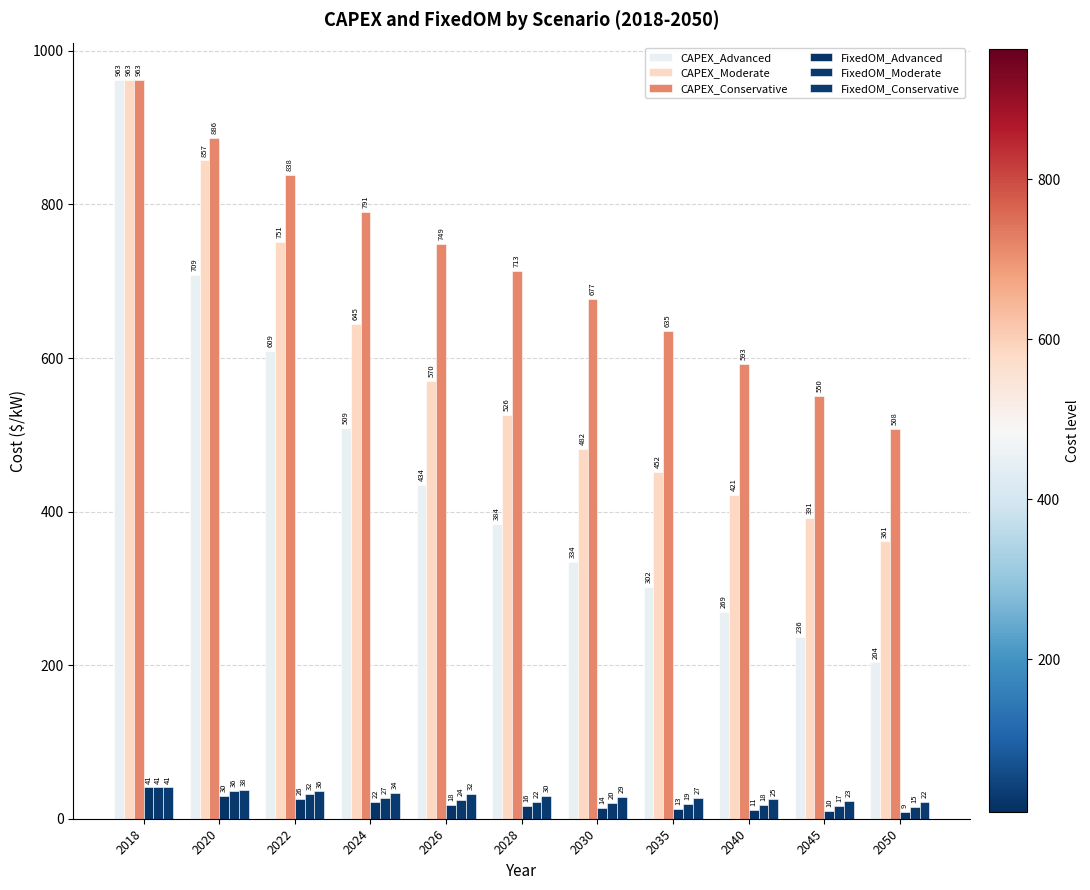

The value of FixedOM_Advanced at 2045 is 3.5. True or false?

False